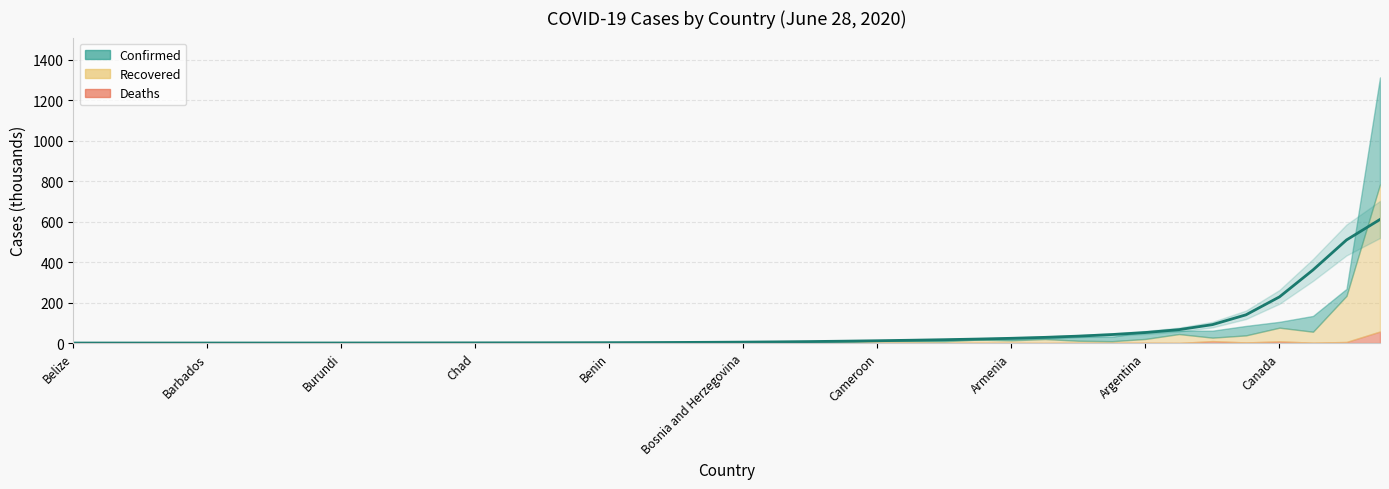

What is the minimum value shown in the chart?

0.1